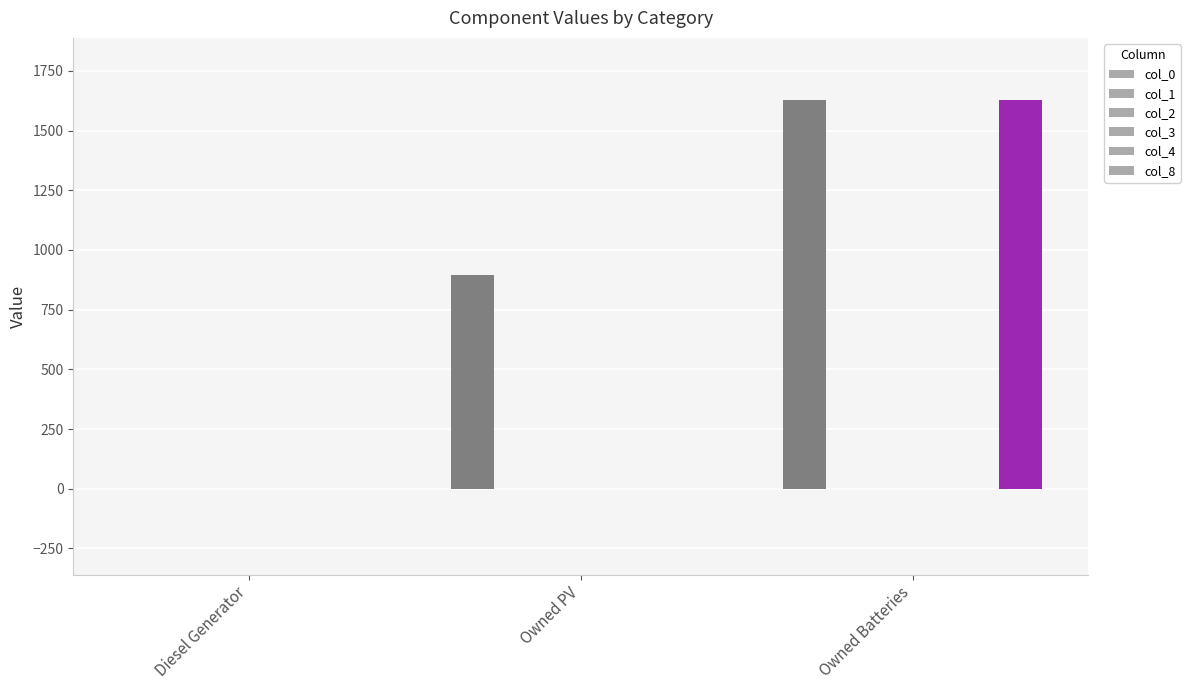

At which category is the sum across all series the highest?

Owned Batteries